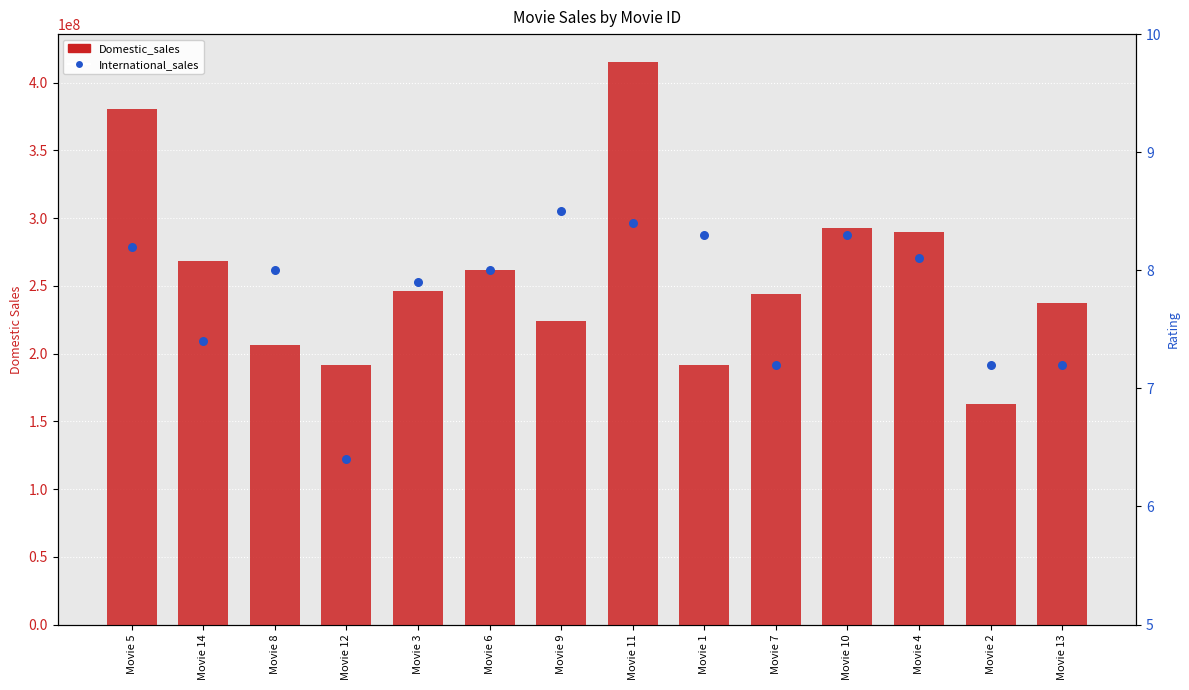

What is the total value across all series at Movie 1?

191796241.3